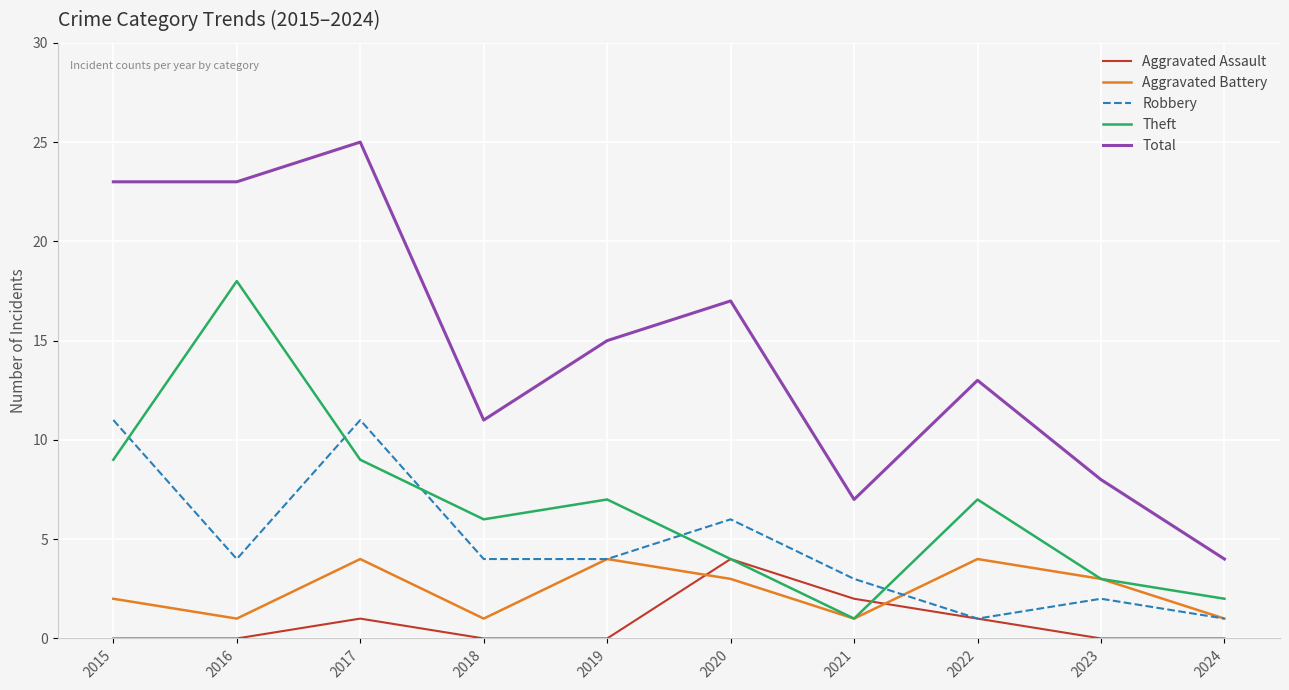

At which category is the sum across all series the highest?

2017